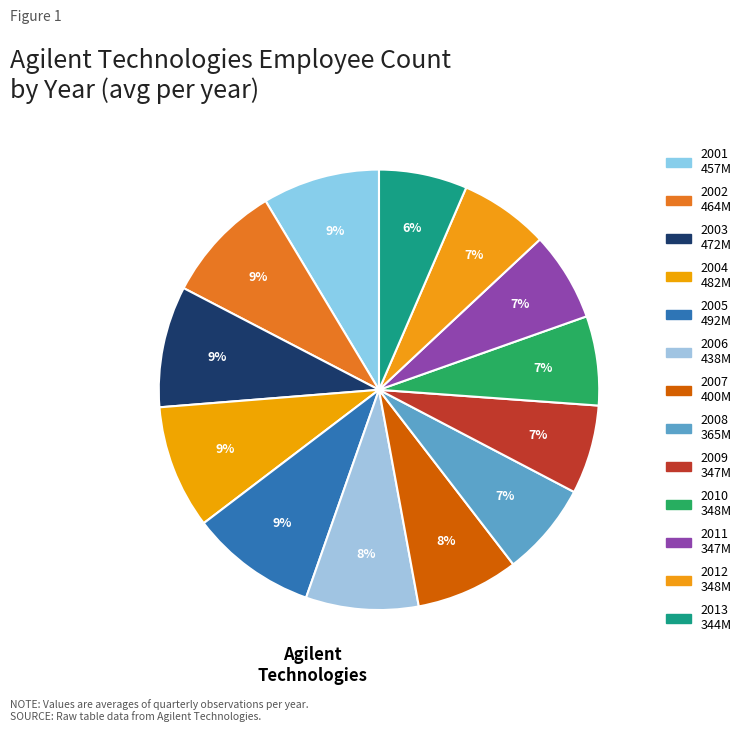

How many slices are in this pie chart?

13